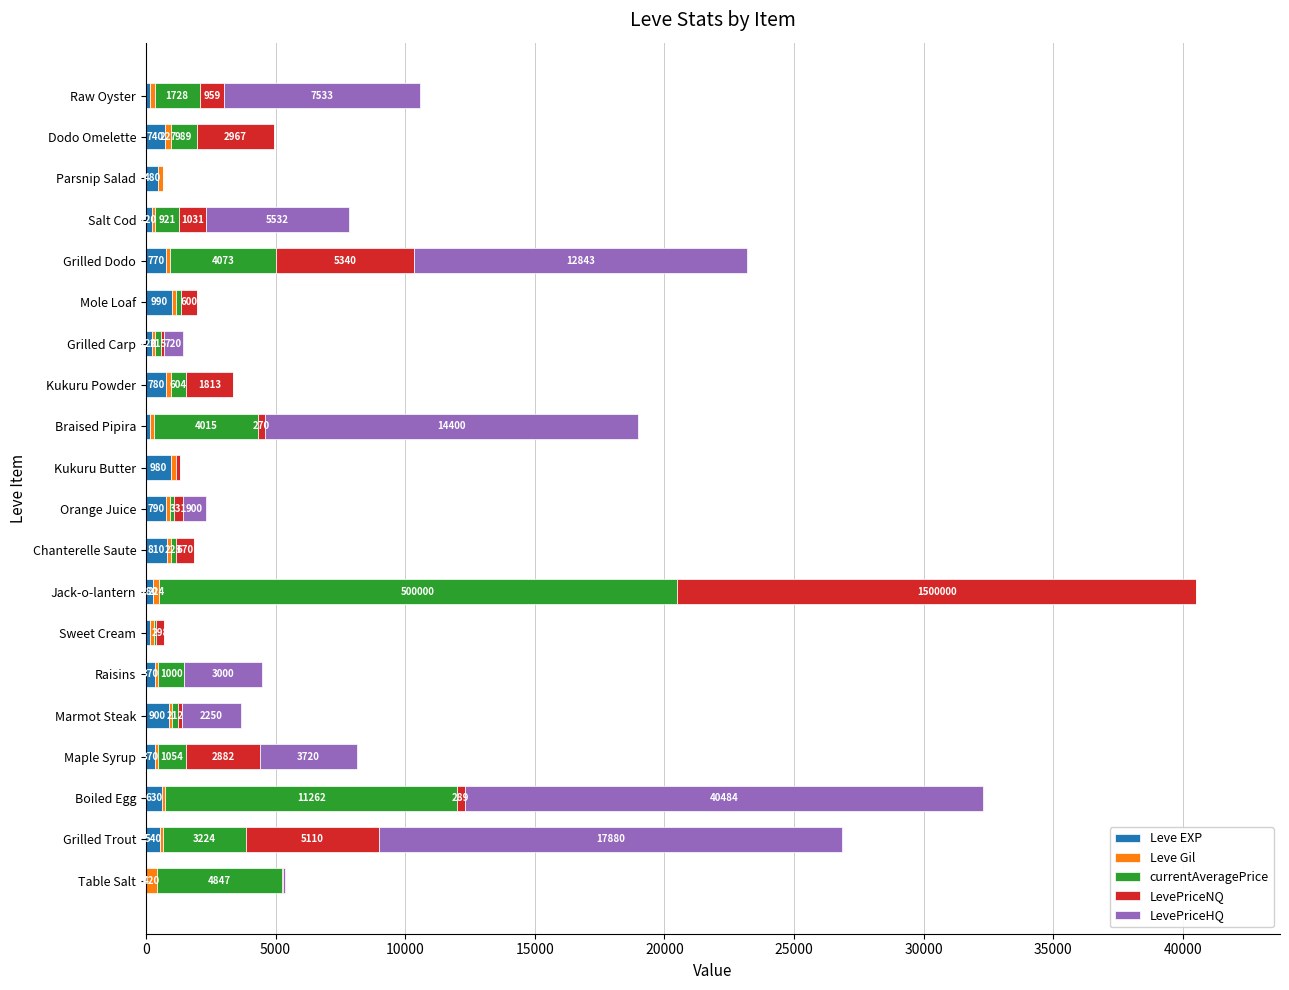

What value does the Leve EXP series have at Boiled Egg?

630